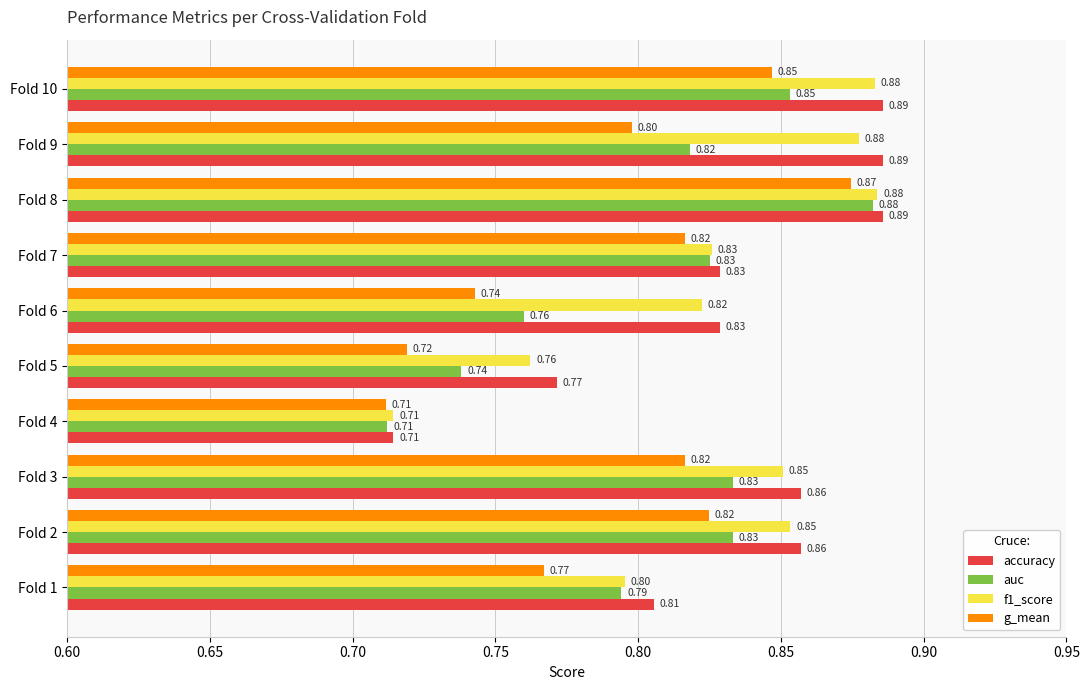

What is the average value of the f1_score series?

0.8